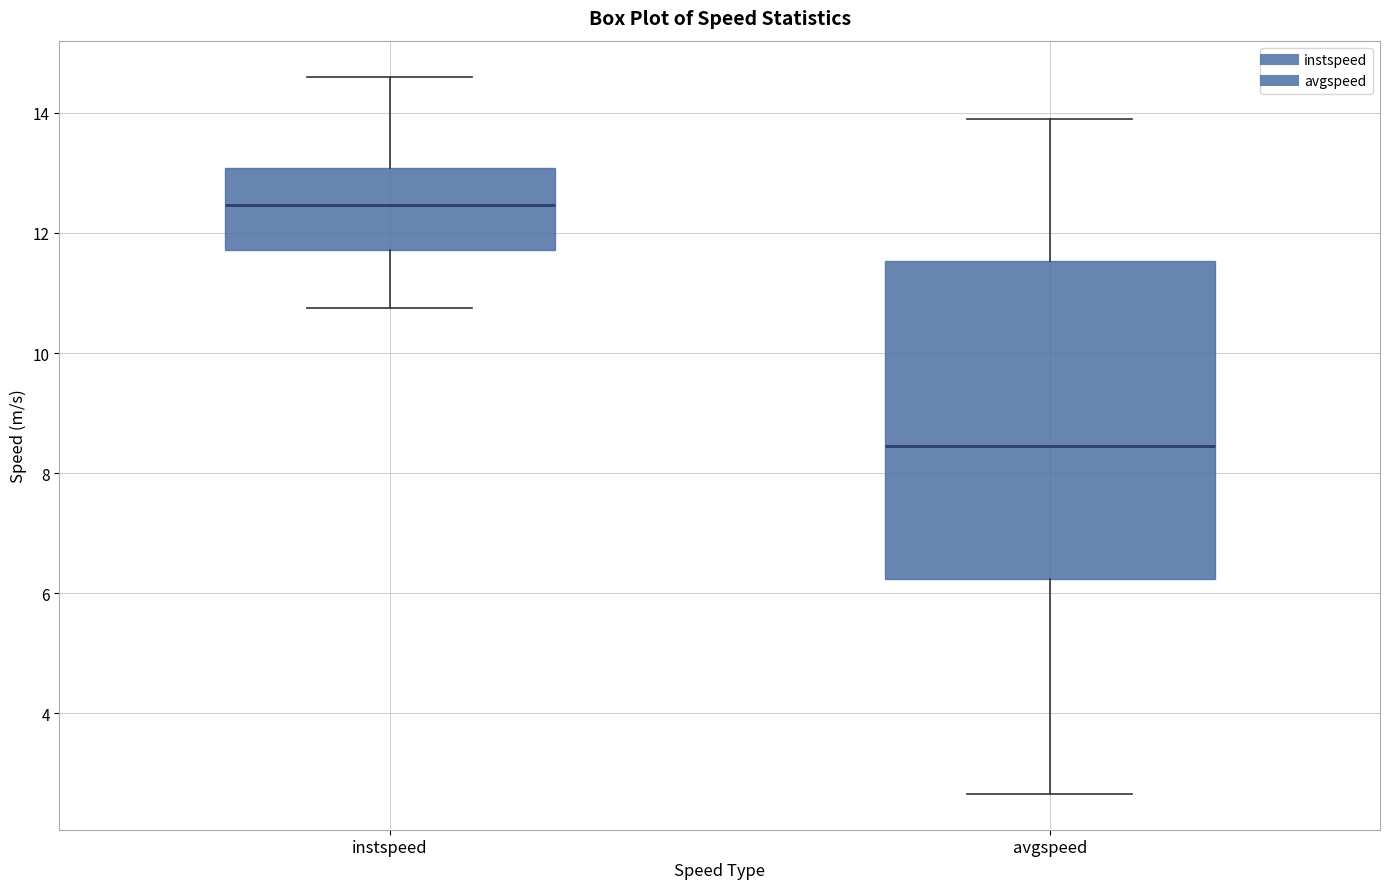

Reading left to right, read every box against the y-axis: the position of its median line, the range the box covers, and the ends of its whiskers. The values are not printed on the chart, so give them approximately, as read against the axis.

instspeed: median 12.4, box 11.8 to 13.0, whiskers 10.8 to 14.6
avgspeed: median 8.4, box 6.2 to 11.6, whiskers 2.6 to 13.8